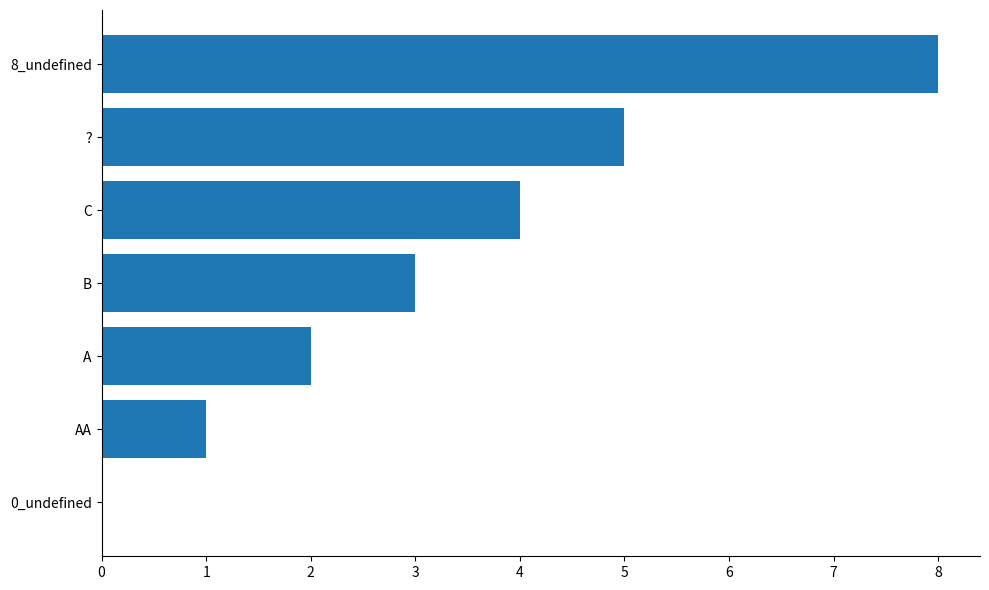

Are the bars horizontal?

Yes